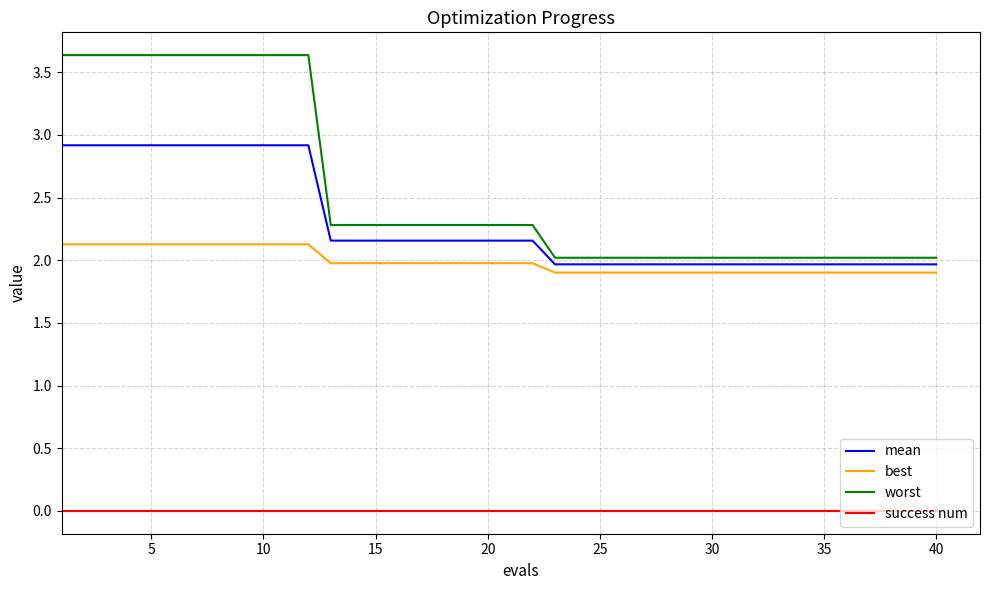

What is the difference between the second highest and second lowest values in the mean series?

1.0